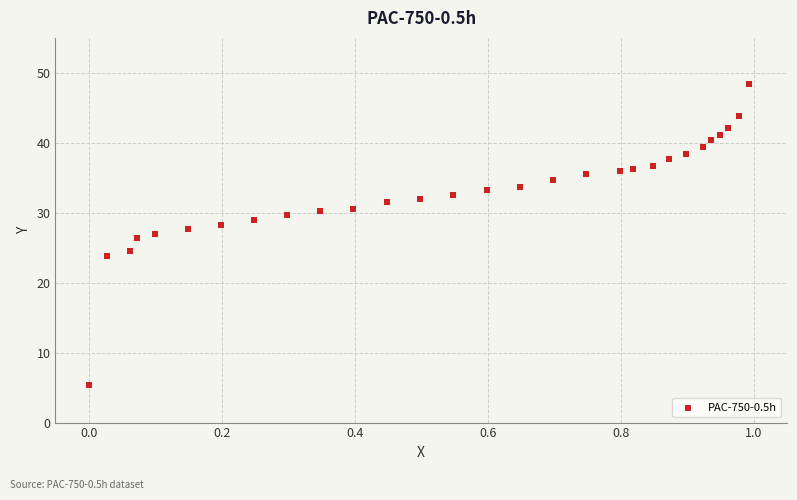

What is the range of X values (max minus min)?

1.0